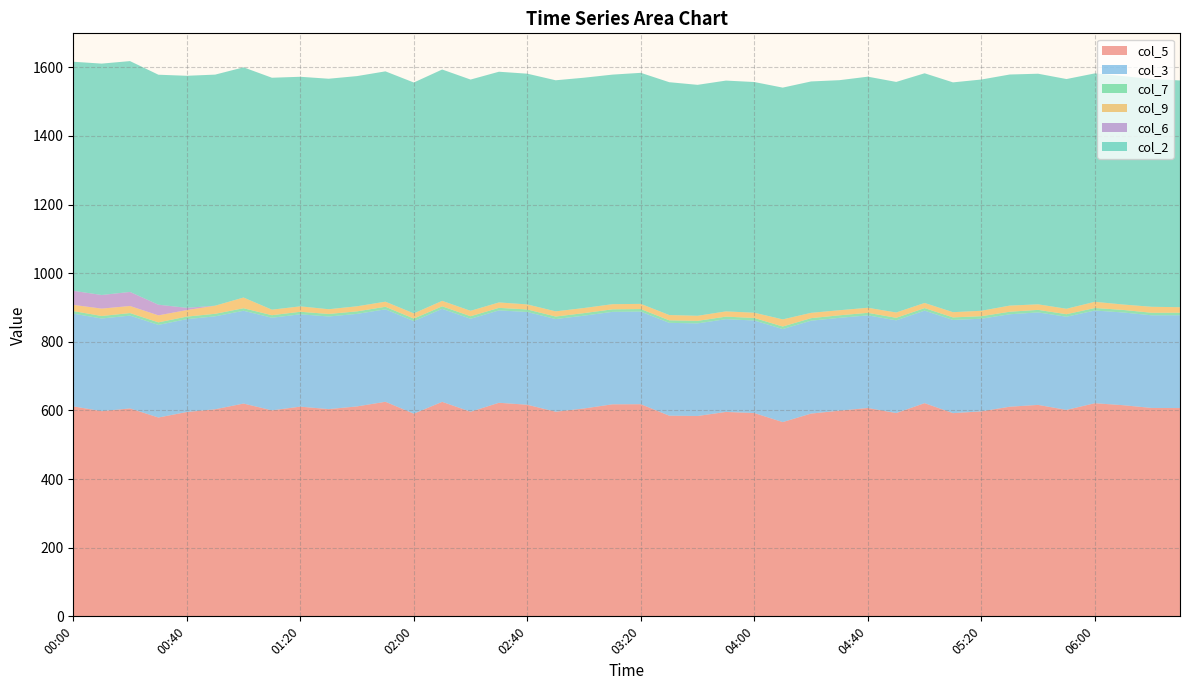

Reading left to right, list all the values displayed in this chart.

col_5: 611.9	598.0	605.9	579.4	595.5	603.5	620.1	600.4	611.1	603.9	611.8	625.3	590.6	625.1	596.3	622.4	616.6	596.3	605.8	617.9	618.2	584.8	583.9	595.7	592.4	566.1	590.9	599.4	607.2	592.4	621.3	592.2	597.4	610.9	616.2	601.6	621.1	615.3	607.3	607.0
col_3: 270.3	269.9	270.5	269.9	270.6	270.8	270.4	269.8	269.1	269.9	269.6	269.4	269.8	271.0	270.9	269.2	270.3	270.0	270.5	269.4	269.9	270.5	269.8	270.3	269.7	271.1	270.7	270.5	269.9	270.2	269.6	271.6	269.9	269.4	269.5	271.5	270.1	270.2	270.0	270.5
col_7: 7.4	7.4	7.4	7.4	7.4	7.4	7.4	7.4	7.4	7.4	7.4	7.4	7.4	7.4	7.4	7.4	7.4	7.4	7.4	7.4	7.4	7.4	7.4	7.4	7.4	7.4	7.4	7.4	7.4	7.4	7.4	7.4	7.4	7.4	7.4	7.4	7.4	7.4	7.4	7.4
col_9: 18.1	21.5	20.6	20.4	19.0	23.6	31.2	16.1	15.8	13.8	14.8	14.9	15.1	15.9	15.8	15.8	14.7	15.1	14.9	15.0	15.1	15.4	14.8	15.3	15.3	20.8	15.5	14.8	14.8	15.5	15.0	15.2	15.8	17.9	16.2	15.9	18.0	15.8	17.4	16.0
col_6: 41.0	39.7	41.0	31.1	6.6	0.0	0.0	0.0	0.0	0.0	0.0	0.0	0.0	0.0	0.0	0.0	0.0	0.0	0.0	0.0	0.0	0.0	0.0	0.0	0.0	0.0	0.0	0.0	0.0	0.0	0.0	0.0	0.0	0.0	0.0	0.0	0.0	0.0	0.0	0.0
col_2: 667.5	674.3	672.7	670.2	676.2	673.4	670.8	675.9	669.0	671.7	670.8	671.2	672.8	674.2	673.9	672.3	672.4	673.4	671.1	669.0	673.3	678.5	673.0	672.6	672.3	675.4	674.3	670.4	673.4	671.9	669.3	669.7	673.9	673.4	672.0	669.4	665.7	665.7	663.8	660.8